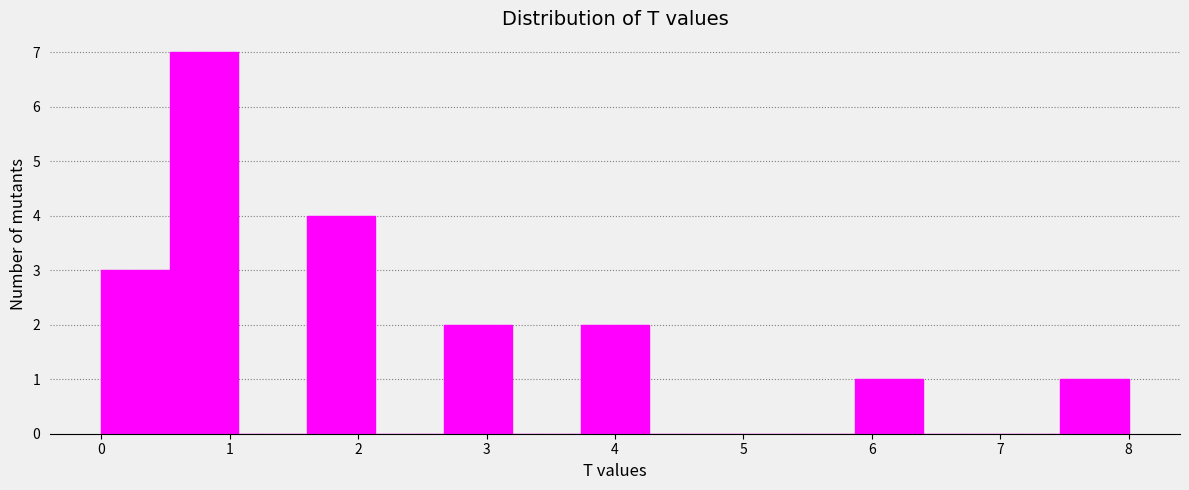

Reading left to right, transcribe this chart: for each bar, give the range it covers on the x-axis and its height. Neither the bar edges nor the heights are printed on the chart, so give them approximately, as read against the axes.

0.0 to 0.5: 3
0.5 to 1.1: 7
1.1 to 1.6: 0
1.6 to 2.1: 4
2.1 to 2.7: 0
2.7 to 3.2: 2
3.2 to 3.7: 0
3.7 to 4.3: 2
4.3 to 4.8: 0
4.8 to 5.3: 0
5.3 to 5.9: 0
5.9 to 6.4: 1
6.4 to 6.9: 0
6.9 to 7.5: 0
7.5 to 8.0: 1